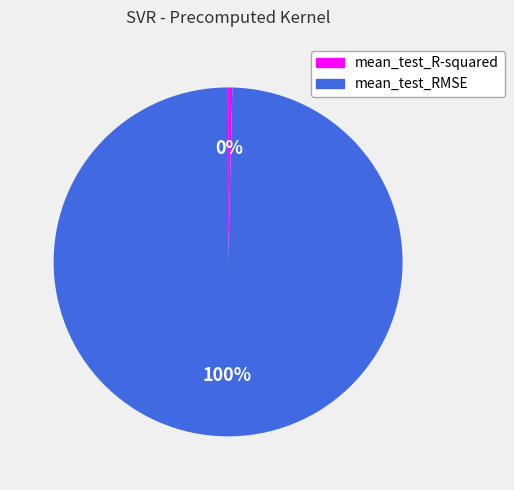

Is it true that mean_test_RMSE is 86% of the pie?

False